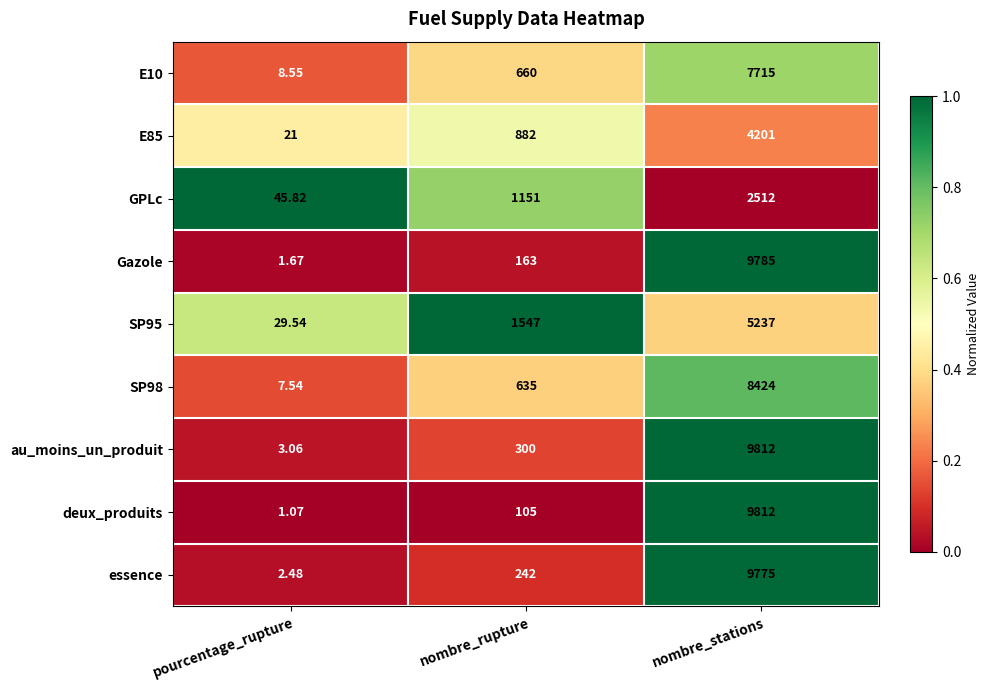

At which category is the sum across all series the highest?

nombre_stations